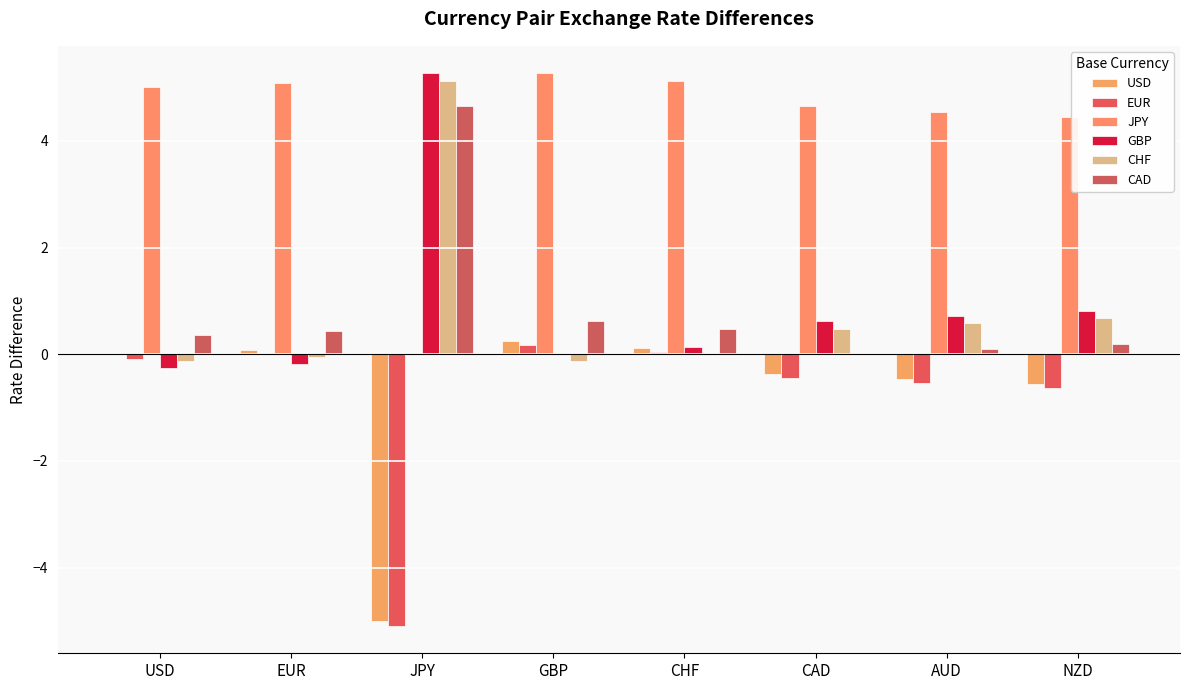

List the labels in order of EUR value, smallest first.

JPY, NZD, AUD, CAD, USD, EUR, CHF, GBP